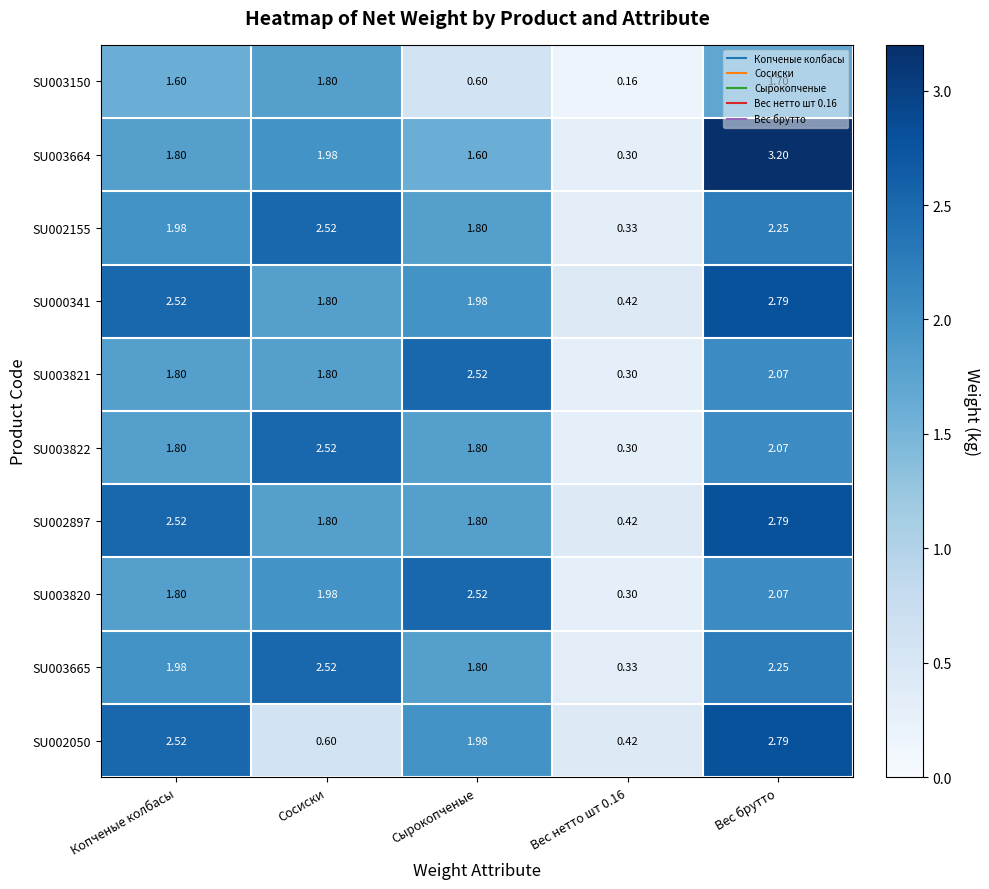

At which label does SU003664 first exceed 1?

Копченые колбасы